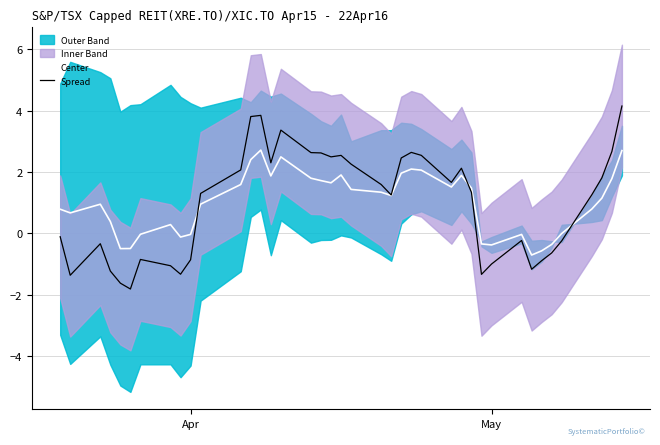

What is the maximum value for Spread?

4.2